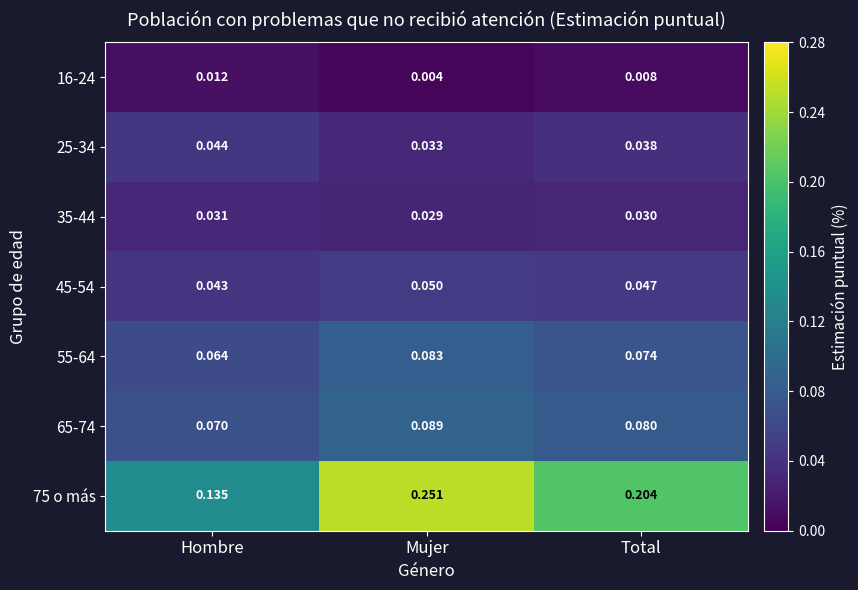

What is the total value across all series at Total?

0.5